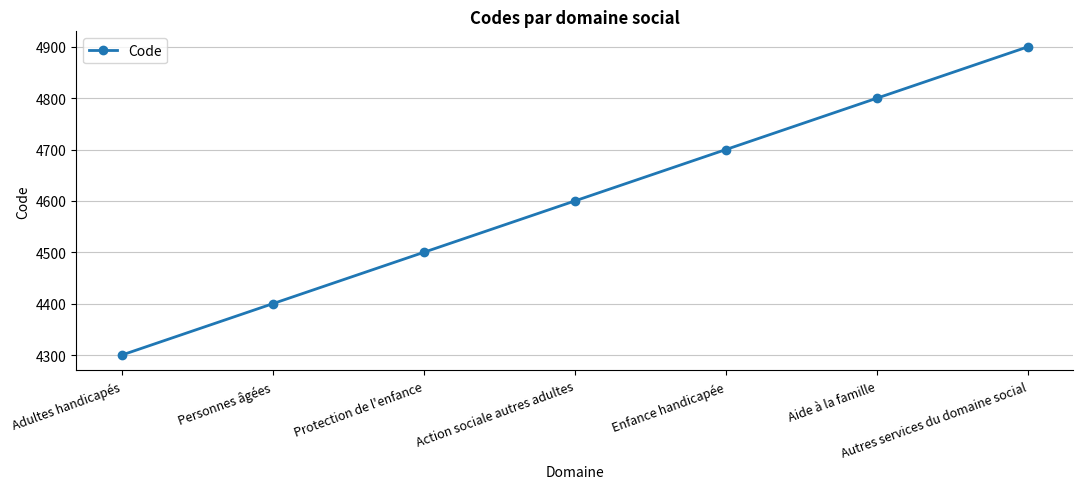

What is the label of the 5th point from the right?

Protection de l'enfance